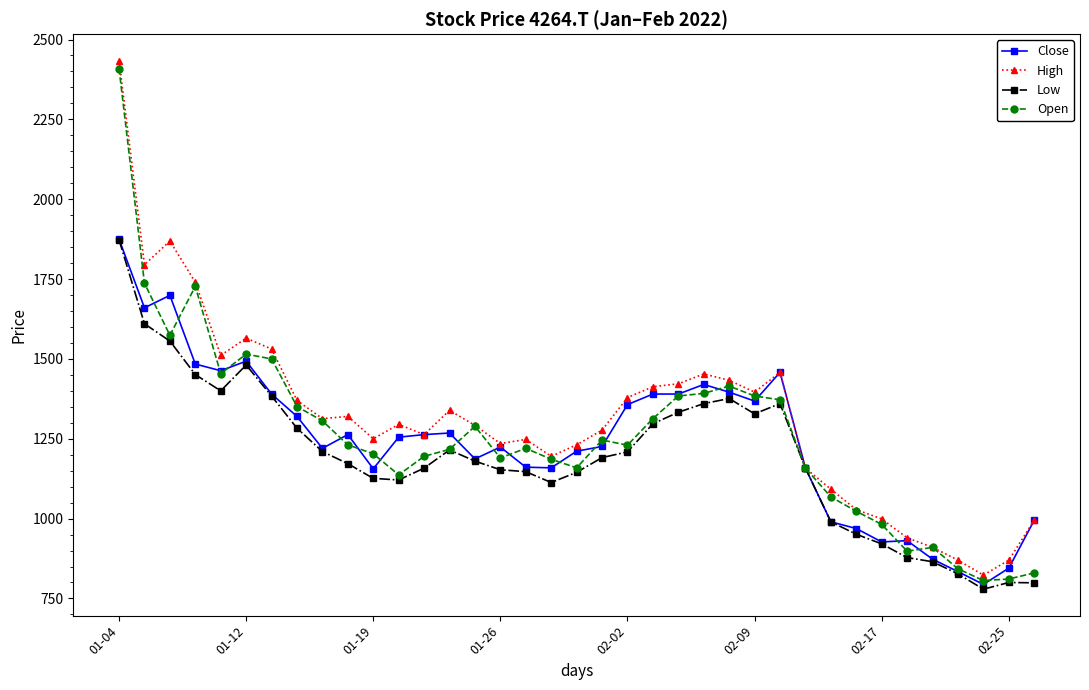

How many lines are shown in the chart?

4